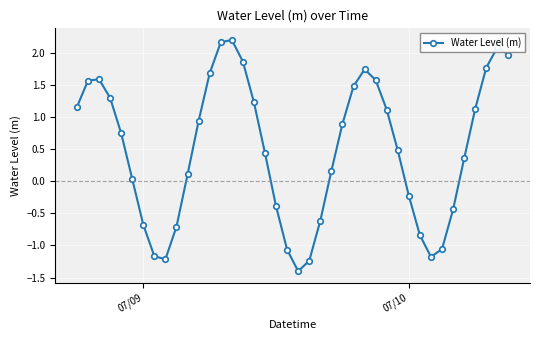

What is the minimum value shown in the chart?

-1.4